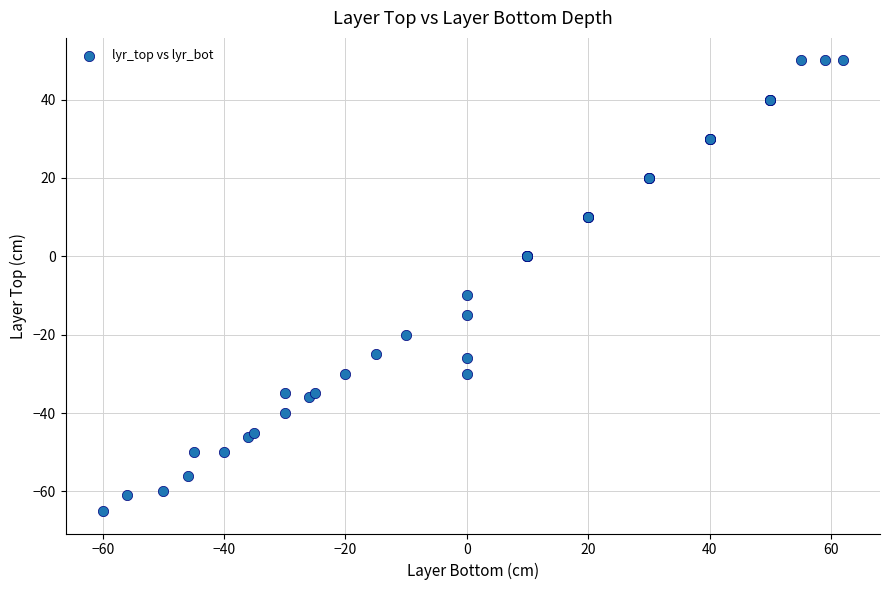

What Y value in the scatter plot is closest to -7?

-10